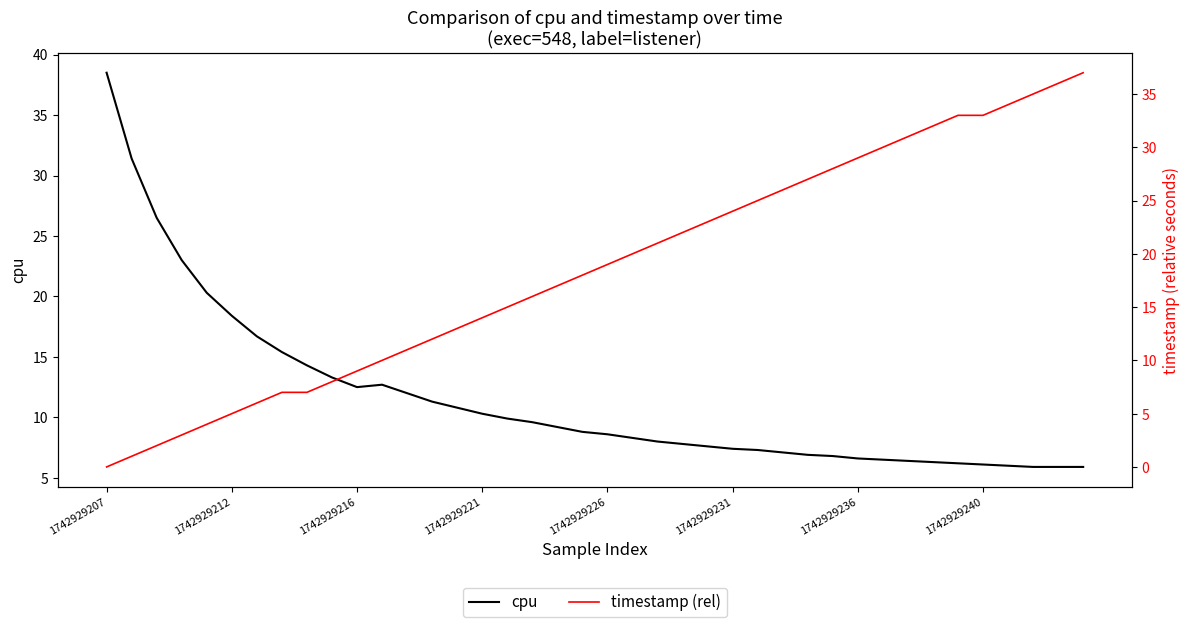

How many data points in timestamp (rel) are less than 19?

20